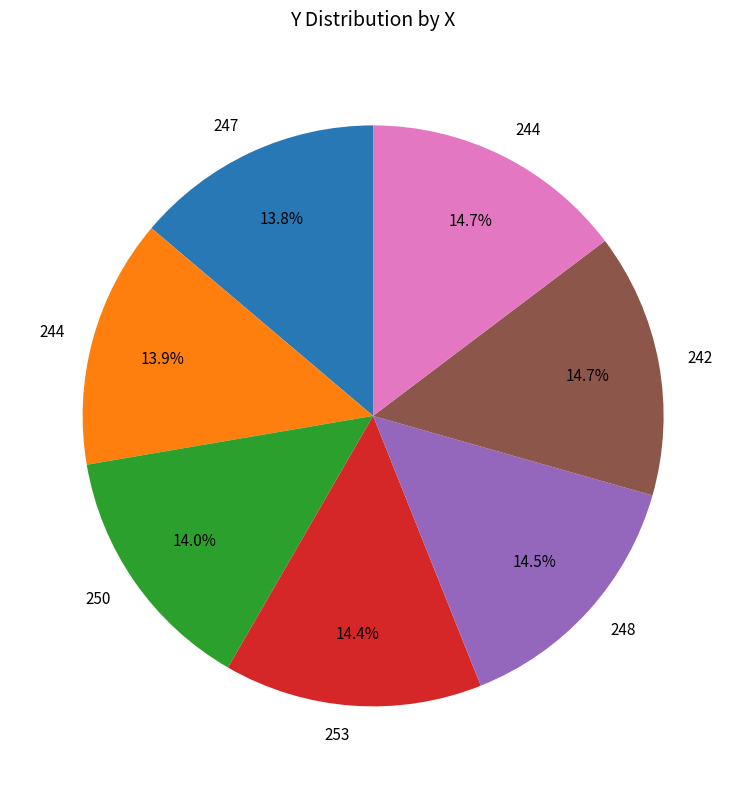

Does any single category account for the majority?

No